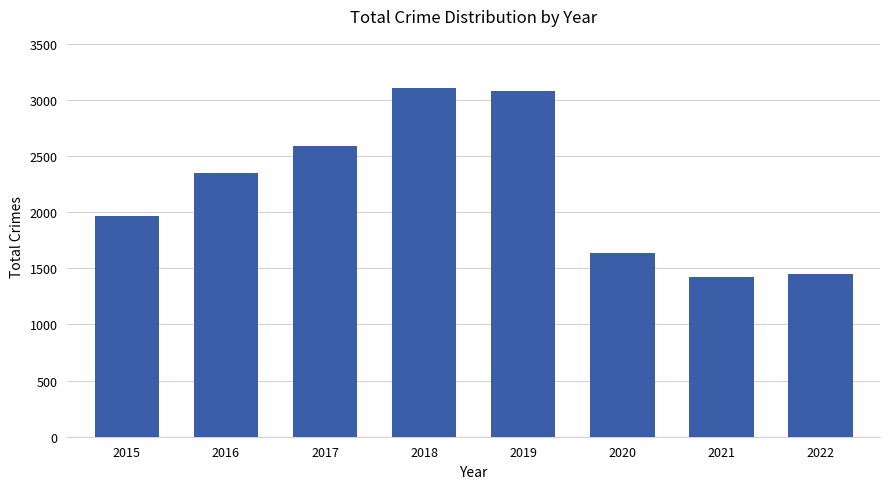

Where is the data nearest to the value 2262?

2016